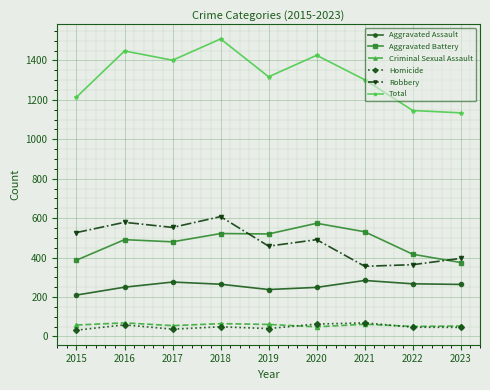

Which series has the widest spread of values?

Total